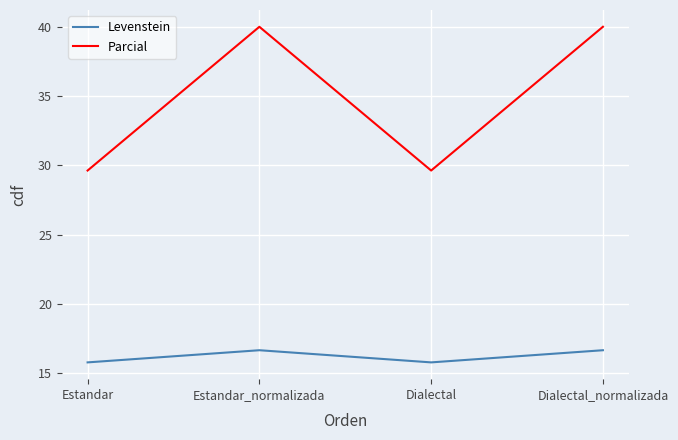

What is the minimum value for Parcial?

29.6